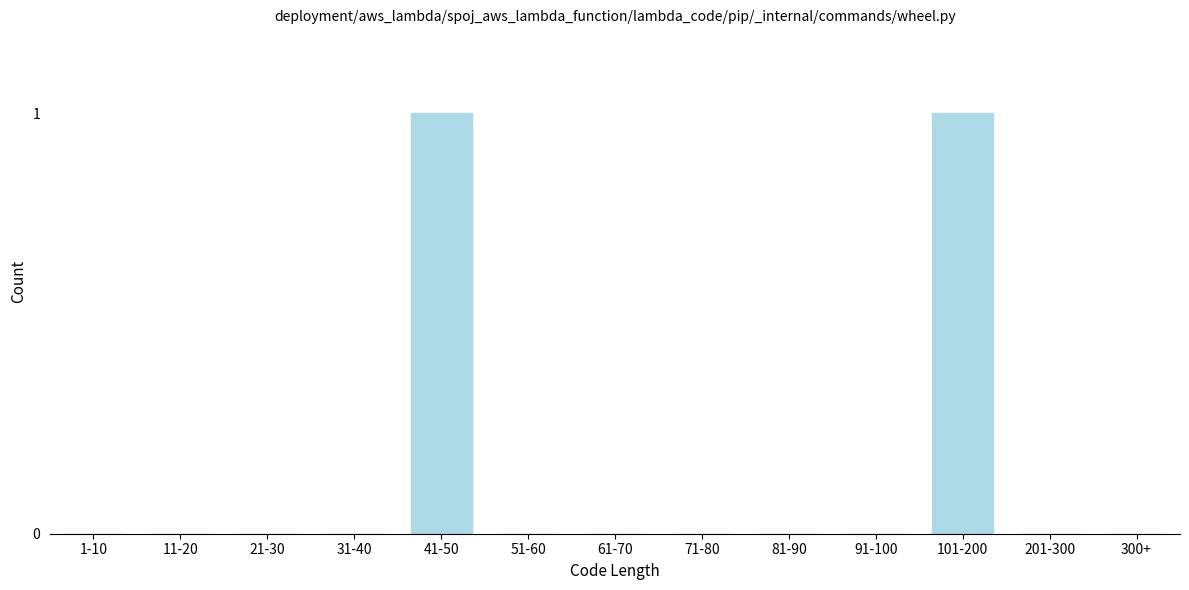

Reading left to right, transcribe all the data shown in this chart.

1-10=0	11-20=0	21-30=0	31-40=0	41-50=1	51-60=0	61-70=0	71-80=0	81-90=0	91-100=0	101-200=1	201-300=0	300+=0